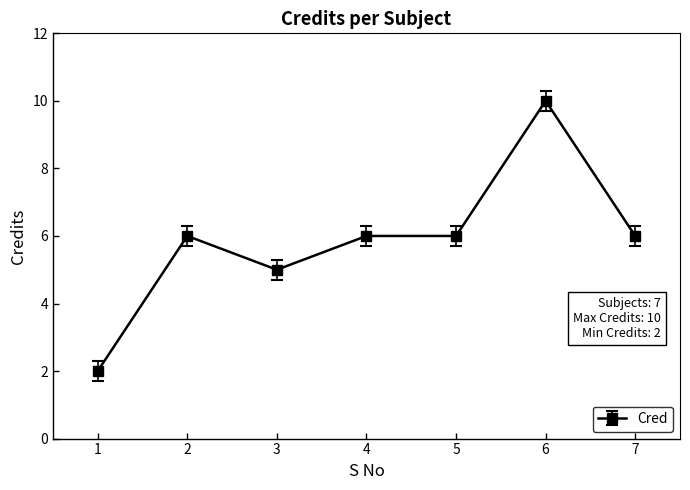

What is the value of the 3rd point from the left?

5